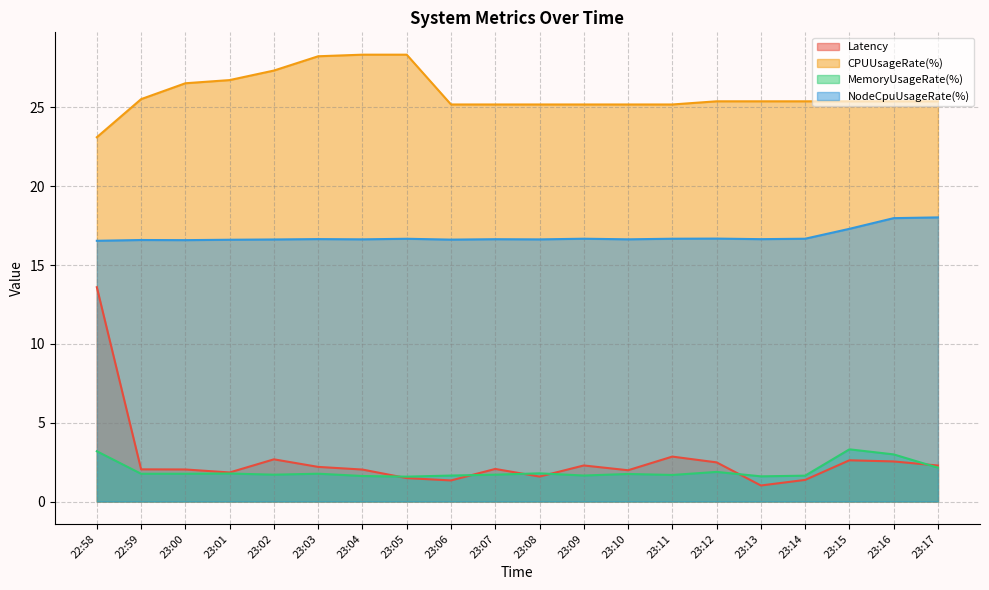

How many lines are shown in the chart?

4